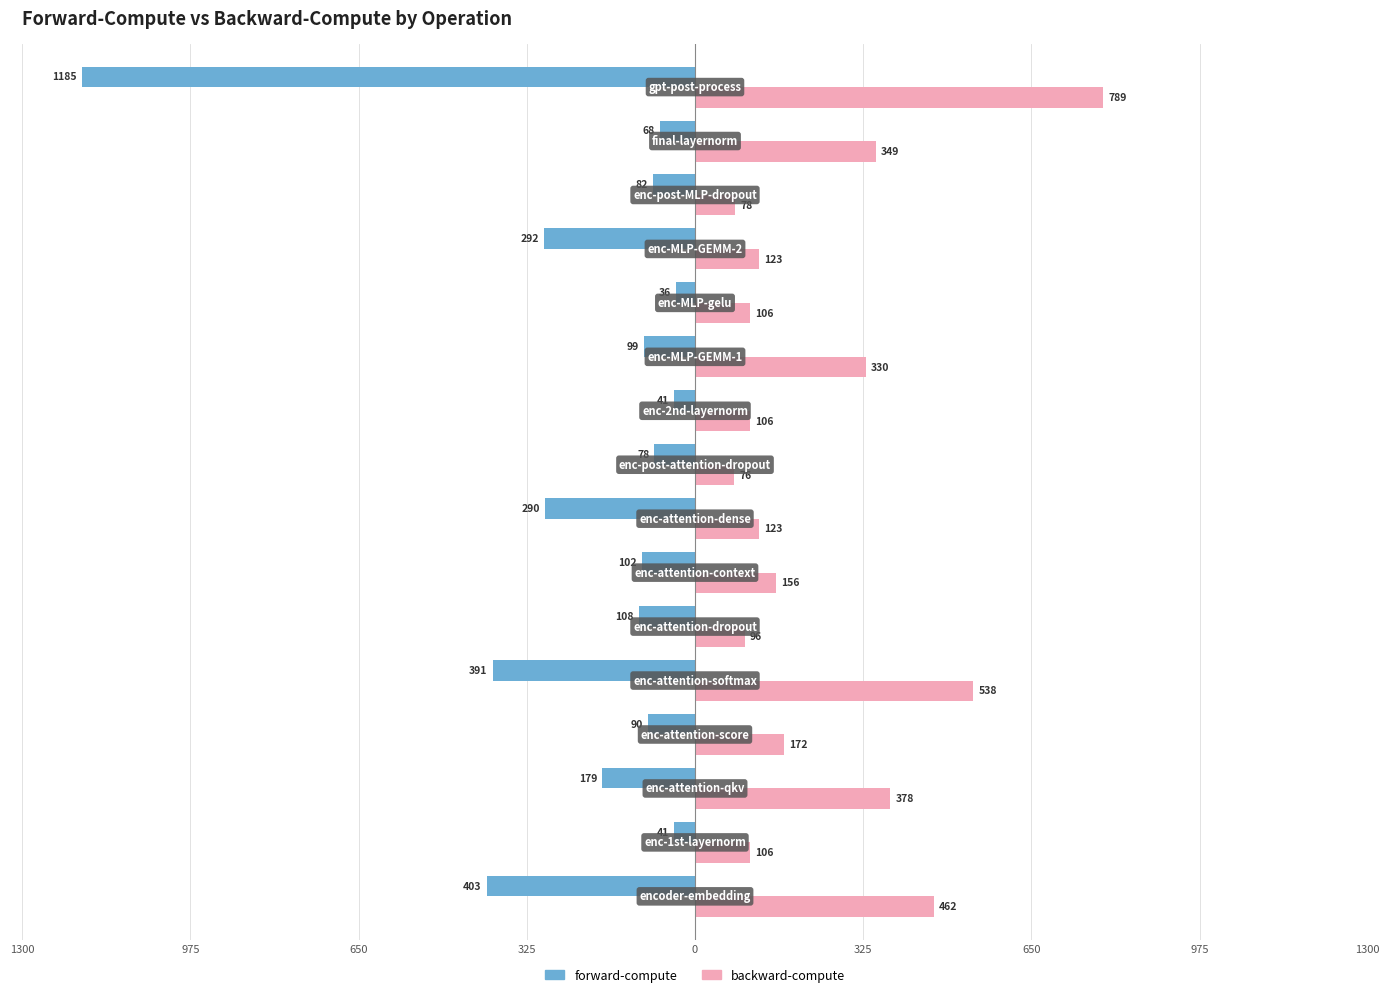

What are all the series names shown in the legend?

forward-compute, backward-compute